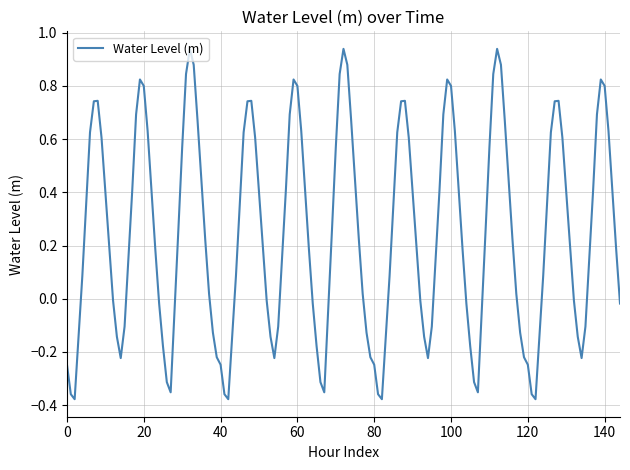

What is the difference between the maximum and minimum values?

1.3